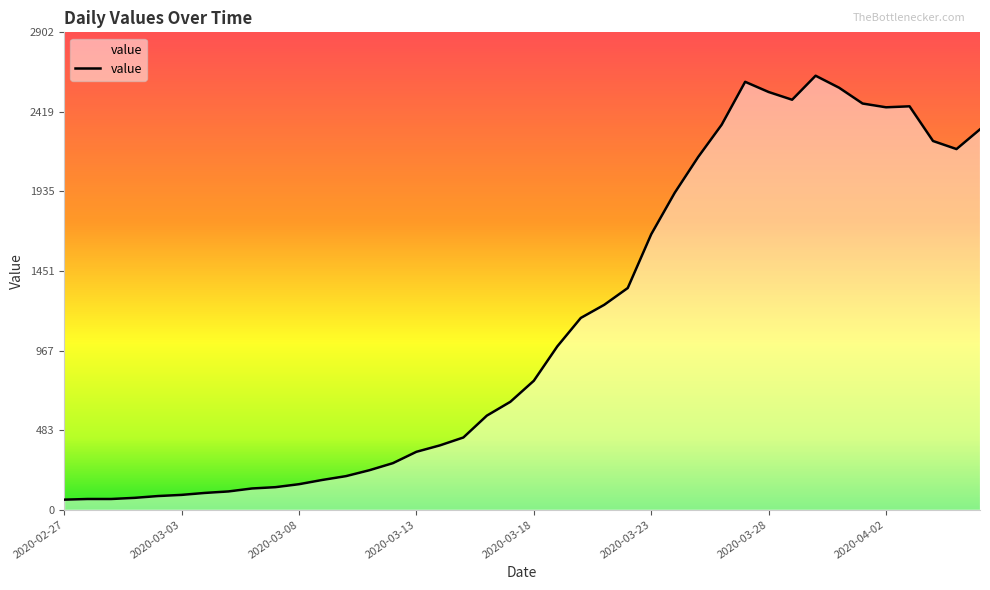

What is the greatest value displayed?

2639